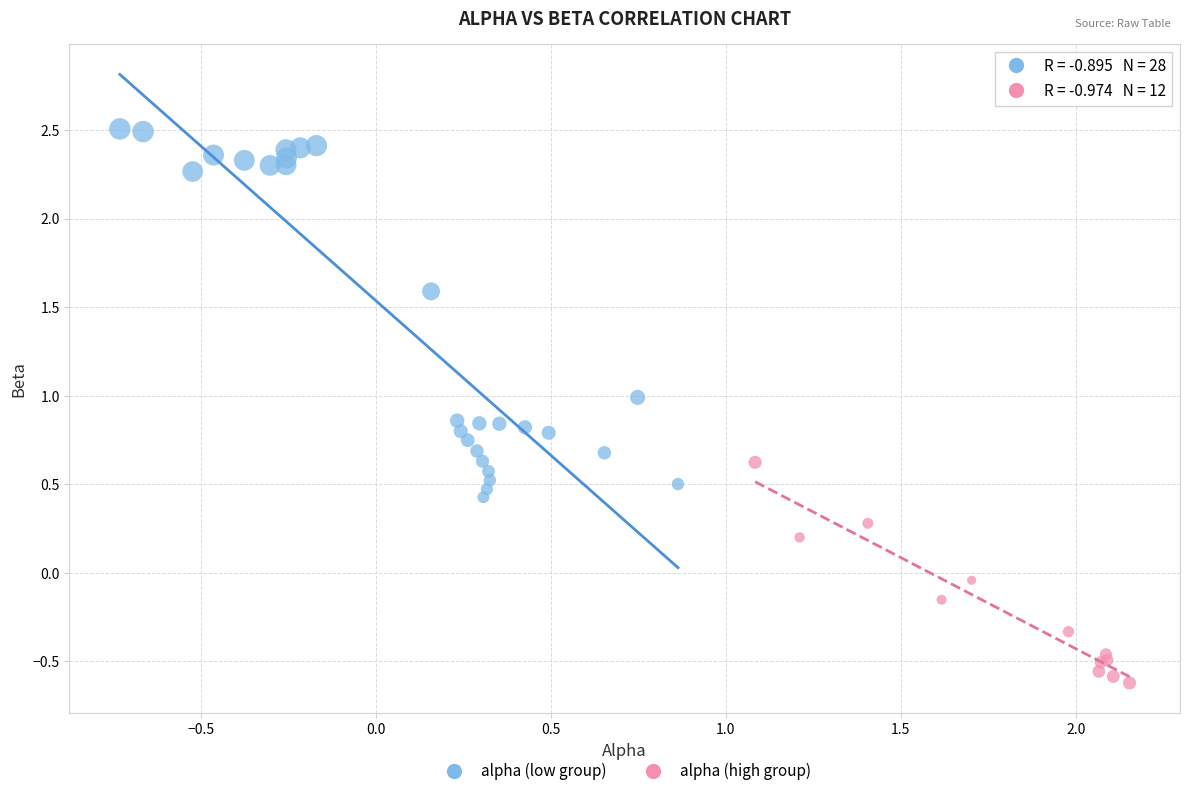

Which series has the widest spread of Y values?

alpha (low group)